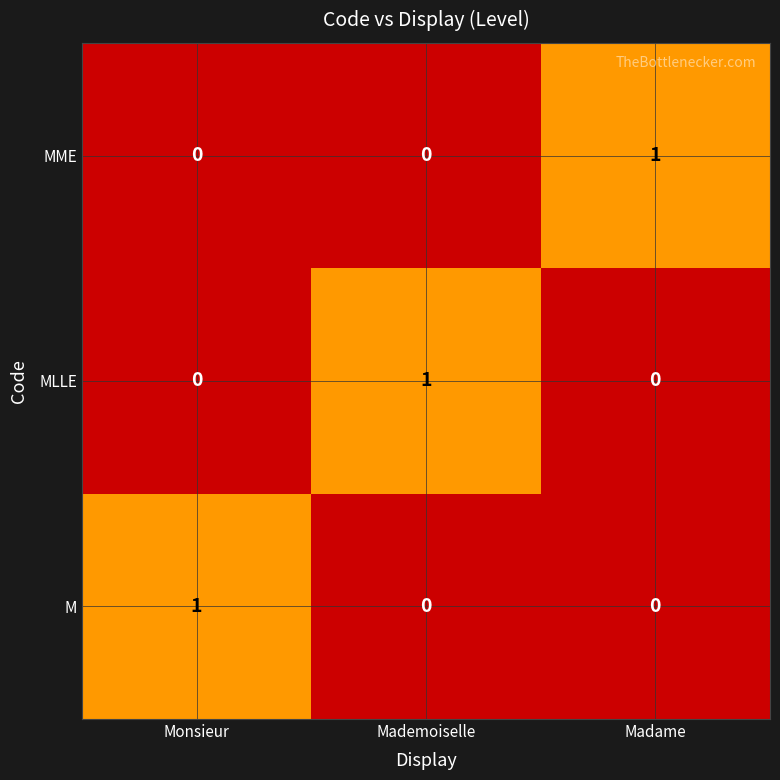

Reading left to right, what are all the values shown in this chart?

MME: Monsieur=0	Mademoiselle=0	Madame=1
MLLE: Monsieur=0	Mademoiselle=1	Madame=0
M: Monsieur=1	Mademoiselle=0	Madame=0